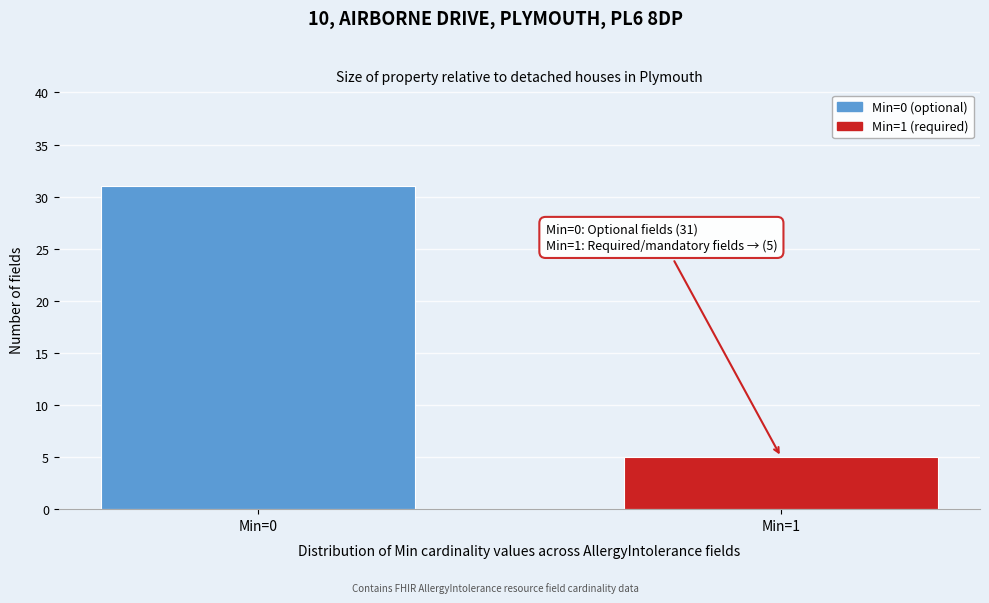

Reading left to right, what are all the values shown in this chart?

Min=0=31	Min=1=5